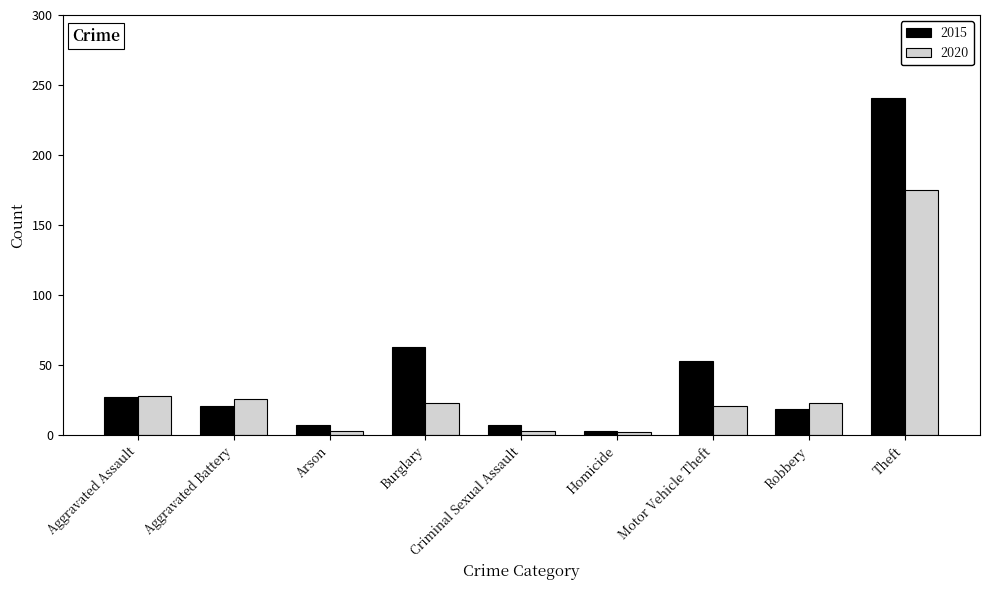

What position from the right is Theft?

1